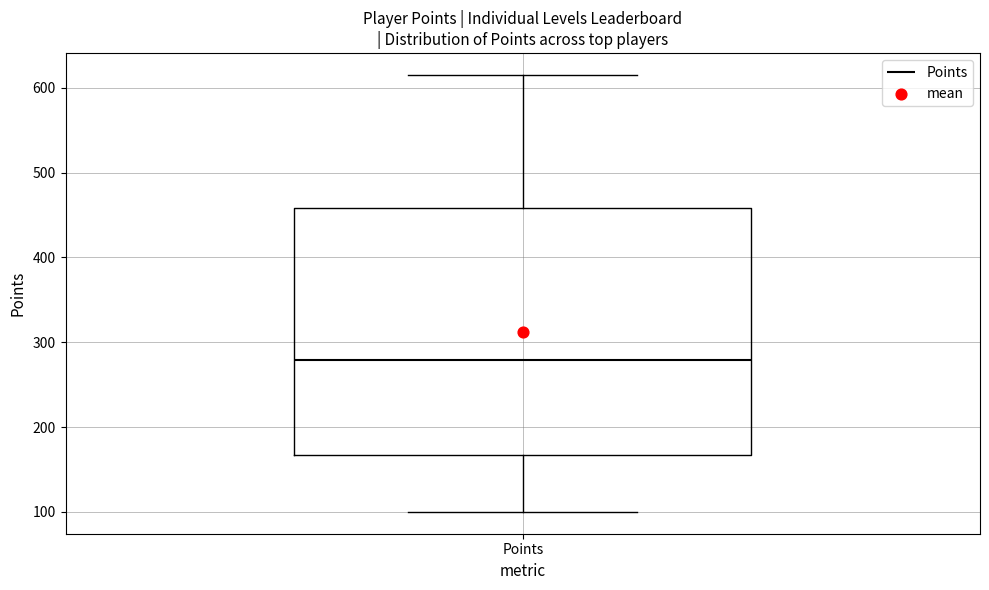

Where does the lower whisker of the box for Points end on the y-axis? The values are not printed on the chart, so give them approximately, as read against the axis.

100